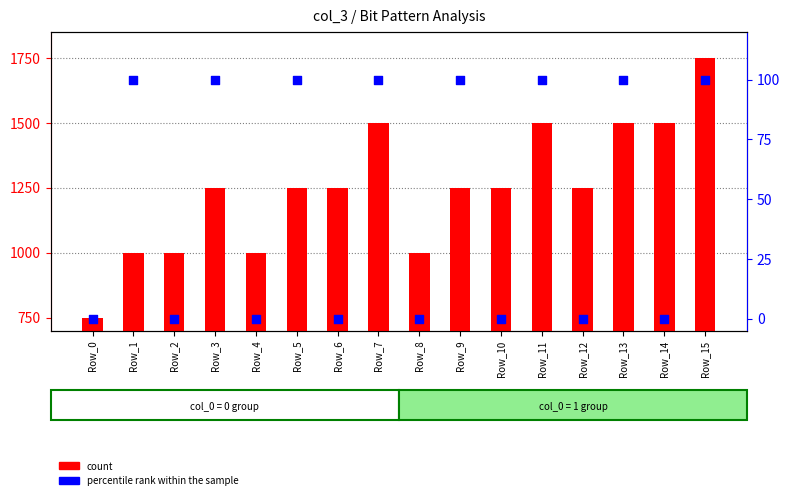

What is the total value across all series at Row_0?

750